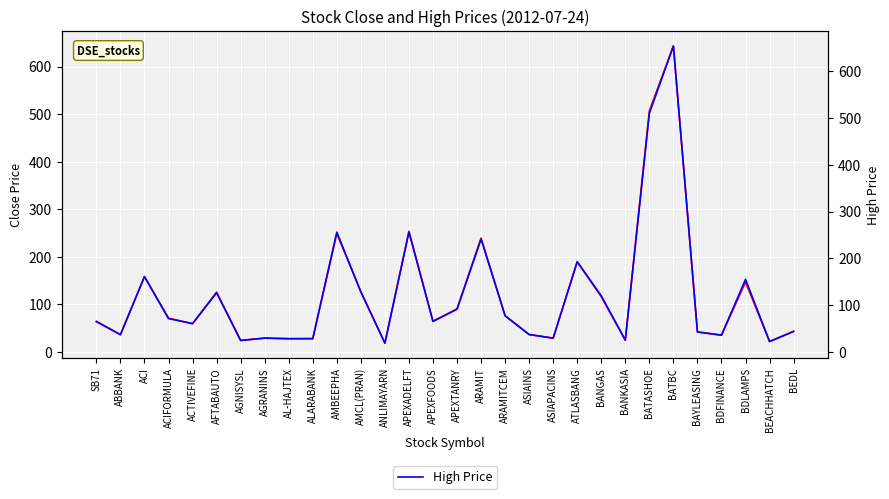

What is the difference between the High Price values at BAYLEASING and AMCL(PRAN)?

85.6